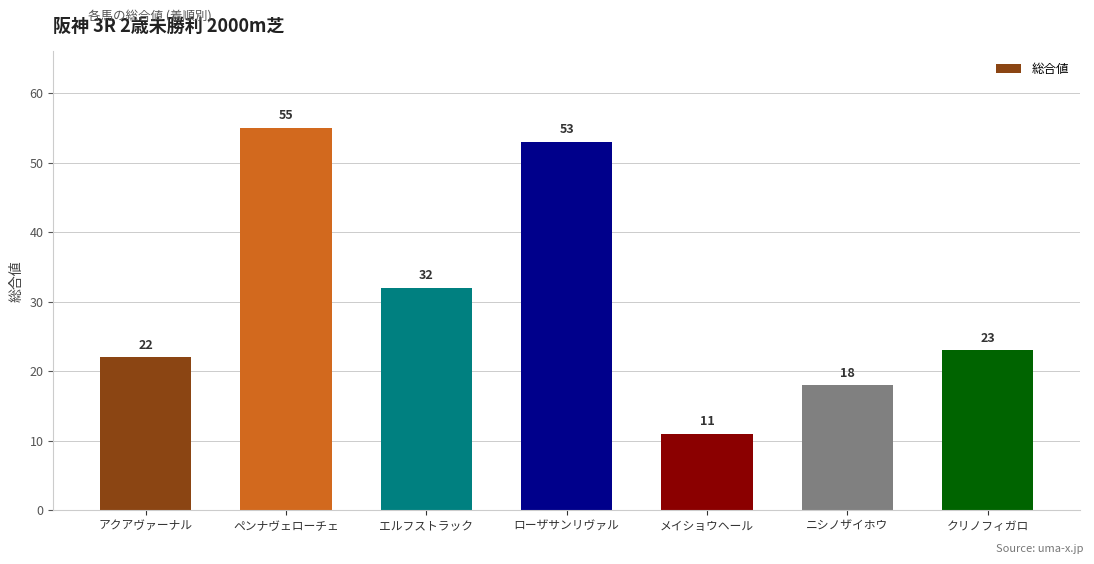

List the labels in order of value, smallest first.

メイショウヘール, ニシノザイホウ, アクアヴァーナル, クリノフィガロ, エルフストラック, ローザサンリヴァル, ペンナヴェローチェ